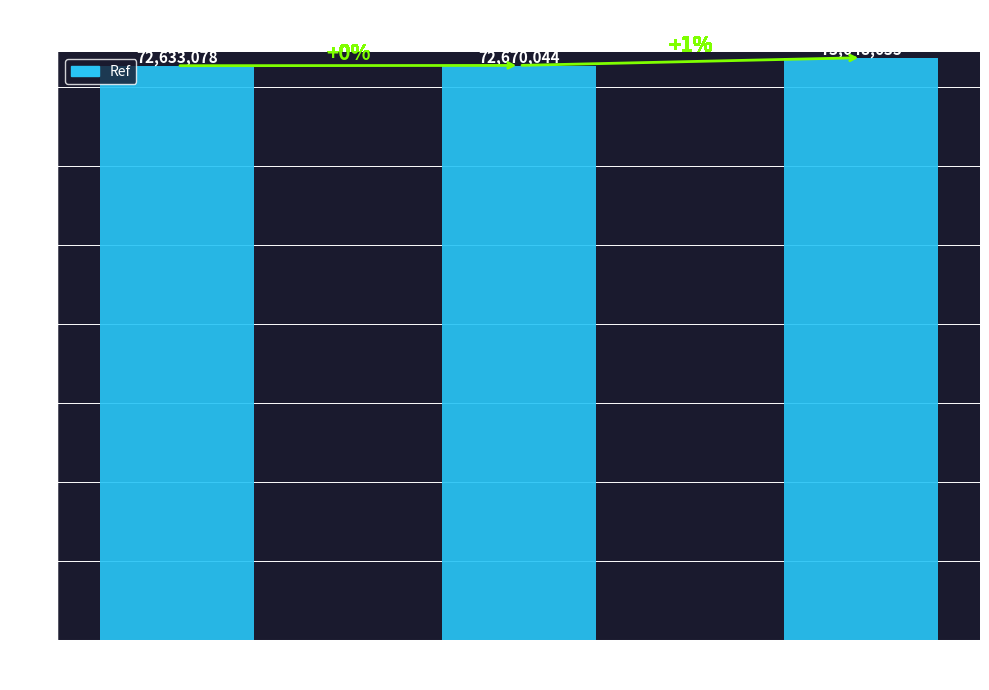

The chart shows a value of 120869303 at GRAM SUVIDHA
KENDRA. True or false?

False